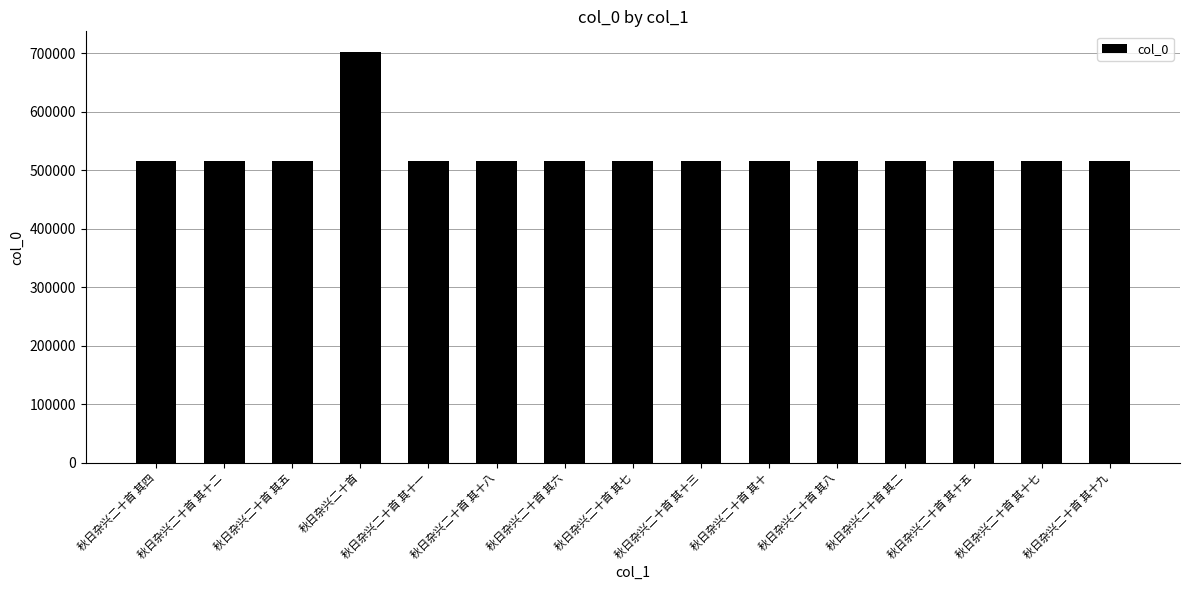

What is the label of the 3rd bar from the left?

秋日杂兴二十首 其五